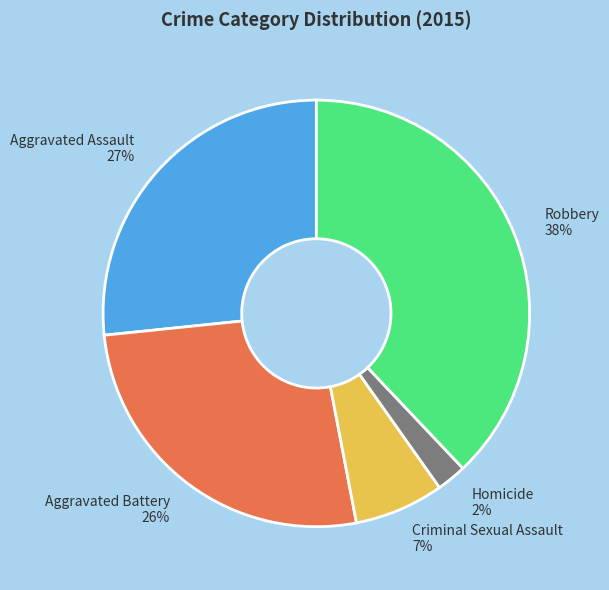

Approximately how many times larger is the value at Aggravated Battery compared to Aggravated Assault?

1.0